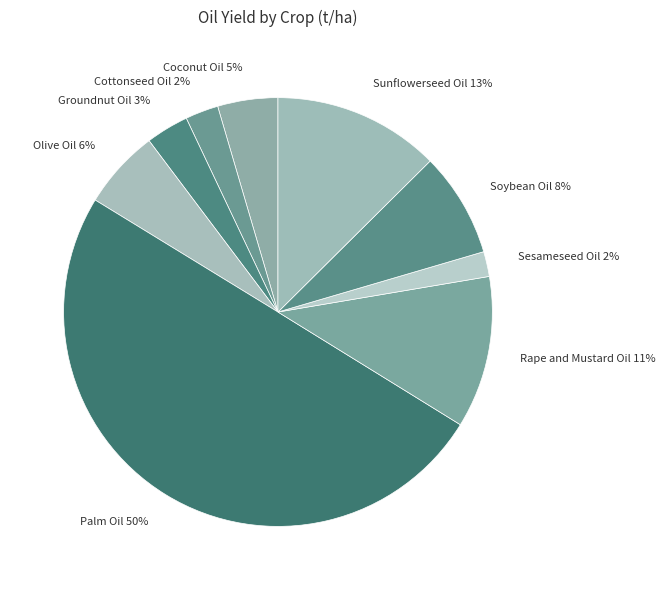

Count the number of slices in the pie.

9